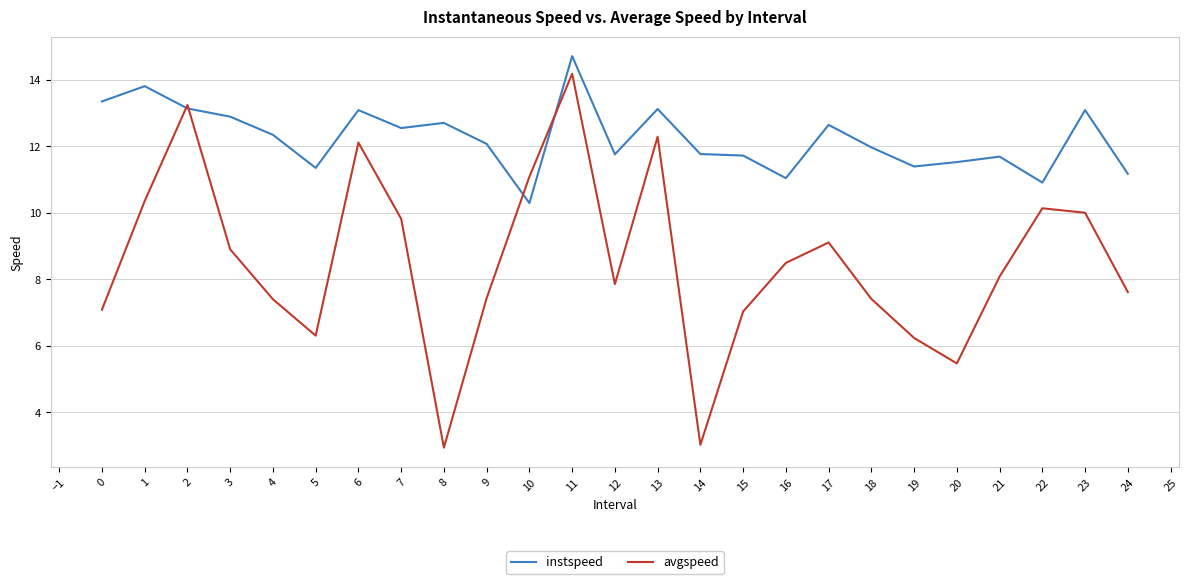

Which series has the largest range (max minus min)?

avgspeed